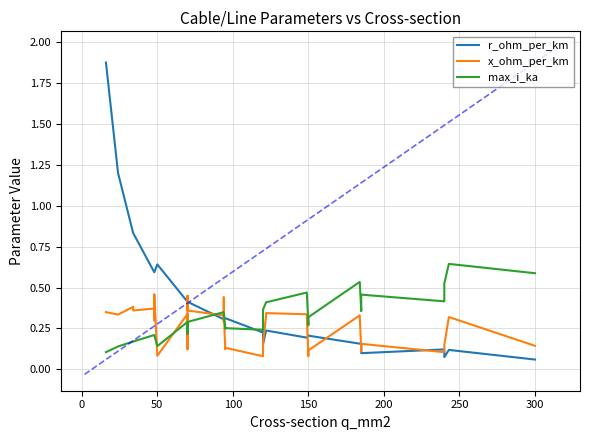

What are all the series names shown in the legend?

r_ohm_per_km, x_ohm_per_km, max_i_ka